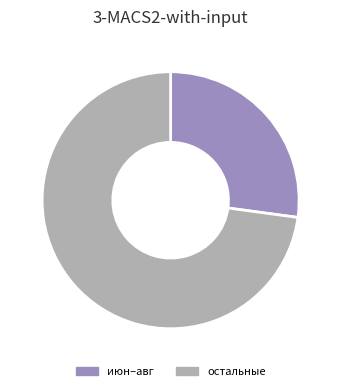

Between июн–авг and остальные, which is larger?

остальные